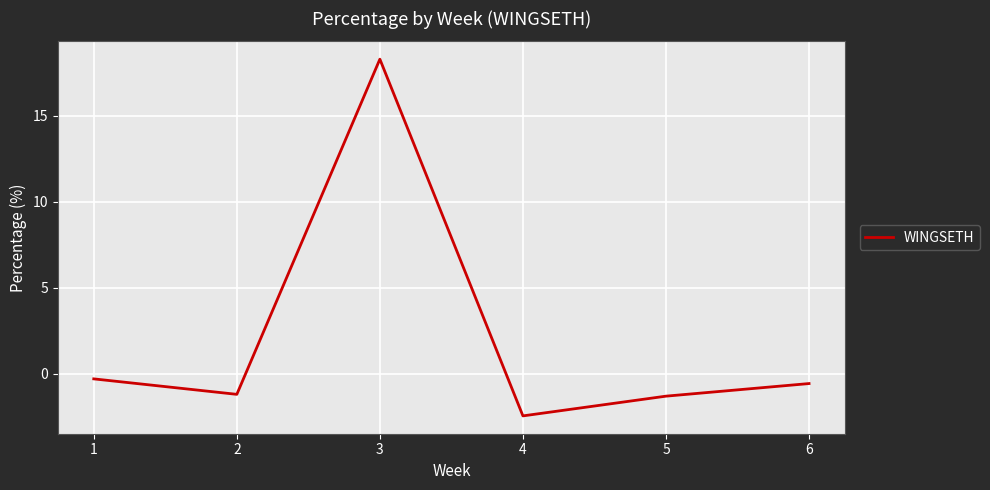

How many interior local valleys (lower than both neighbors) does the data have?

2